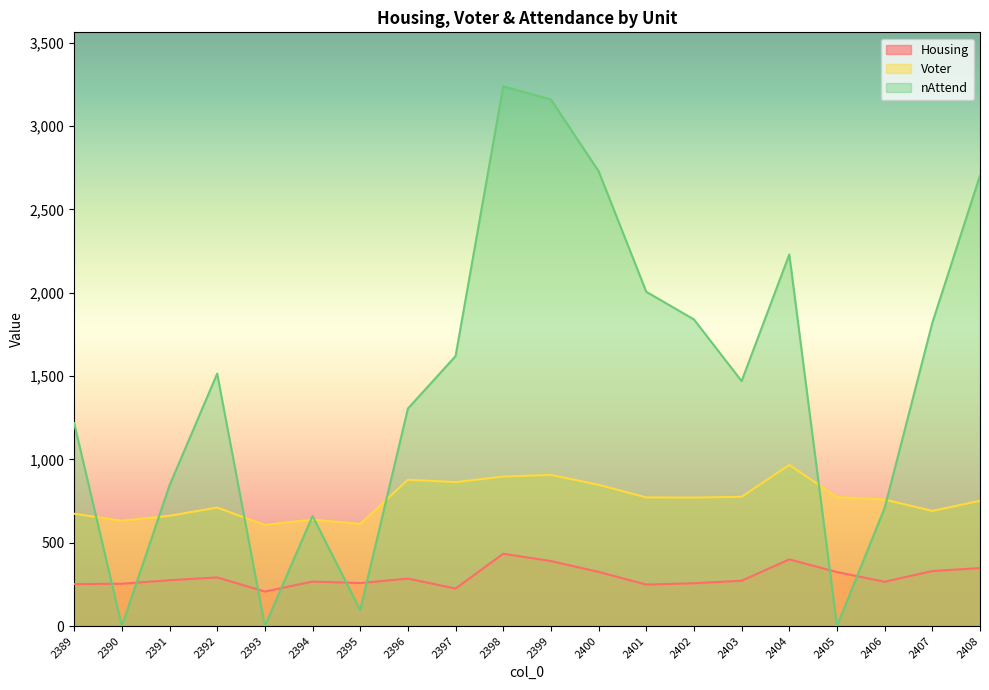

What is the value of the nAttend point at the 12th from the left?

2730